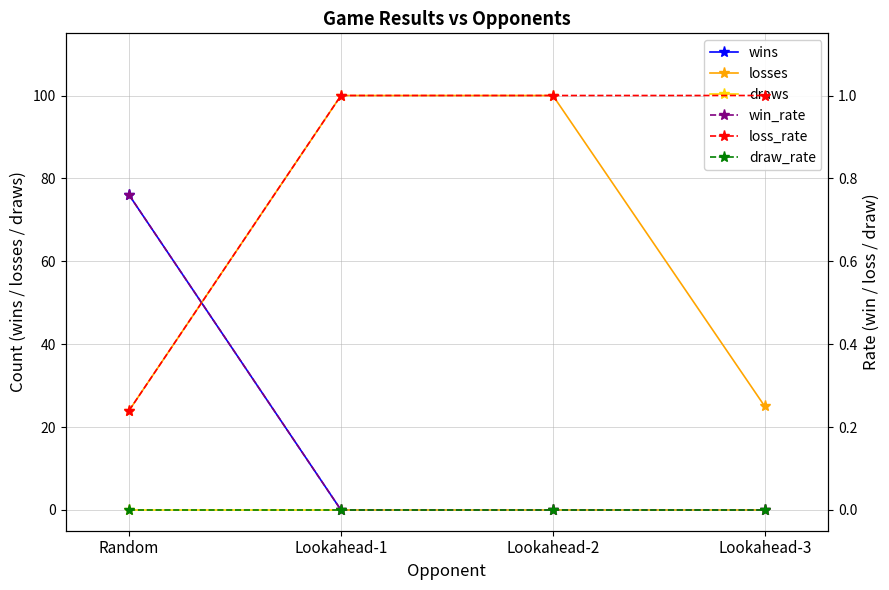

Which series has the largest total across all categories?

losses